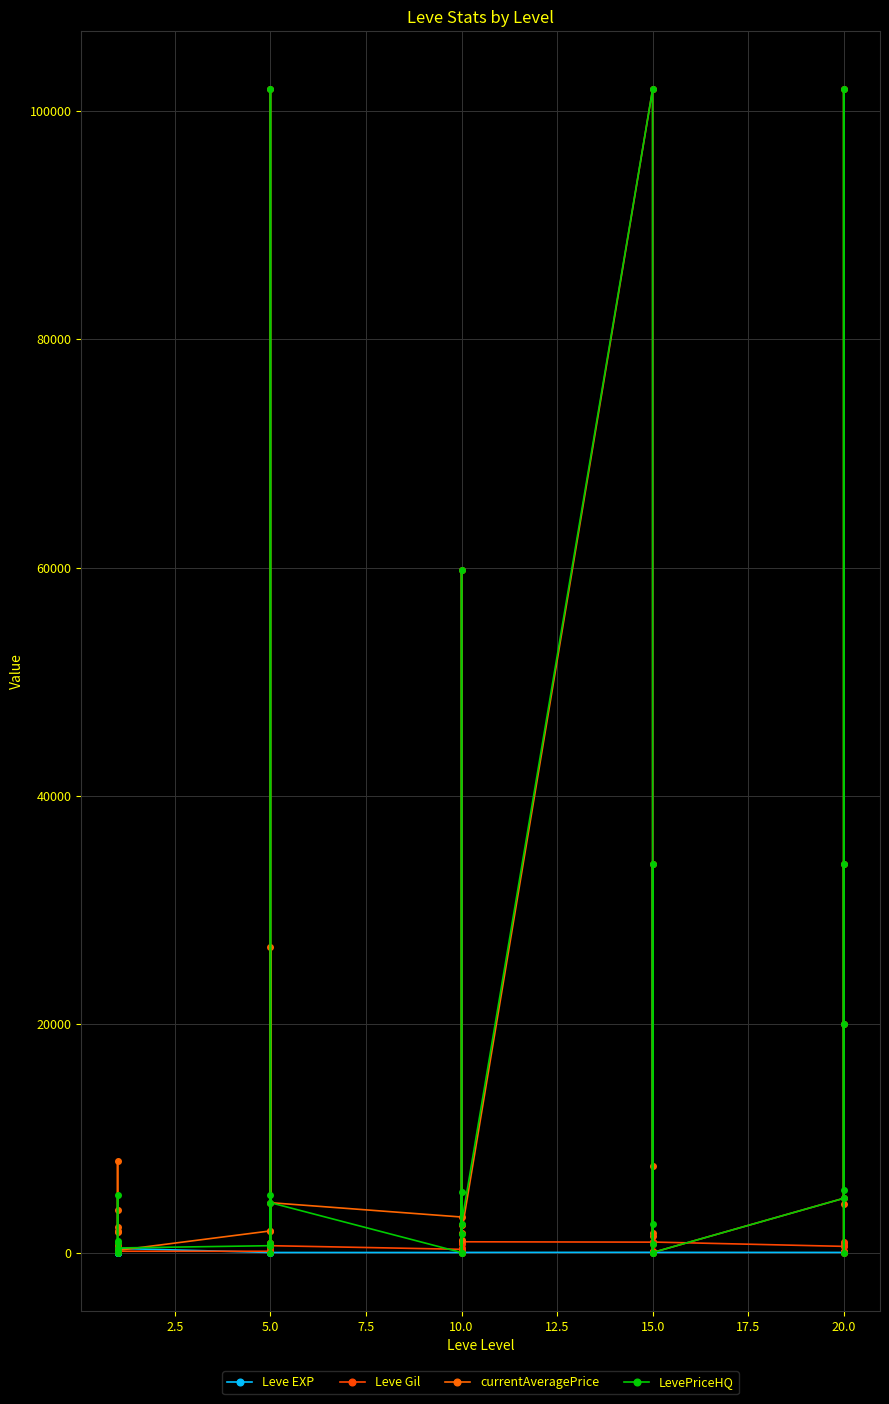

Is this an area chart (filled region under the line)?

No